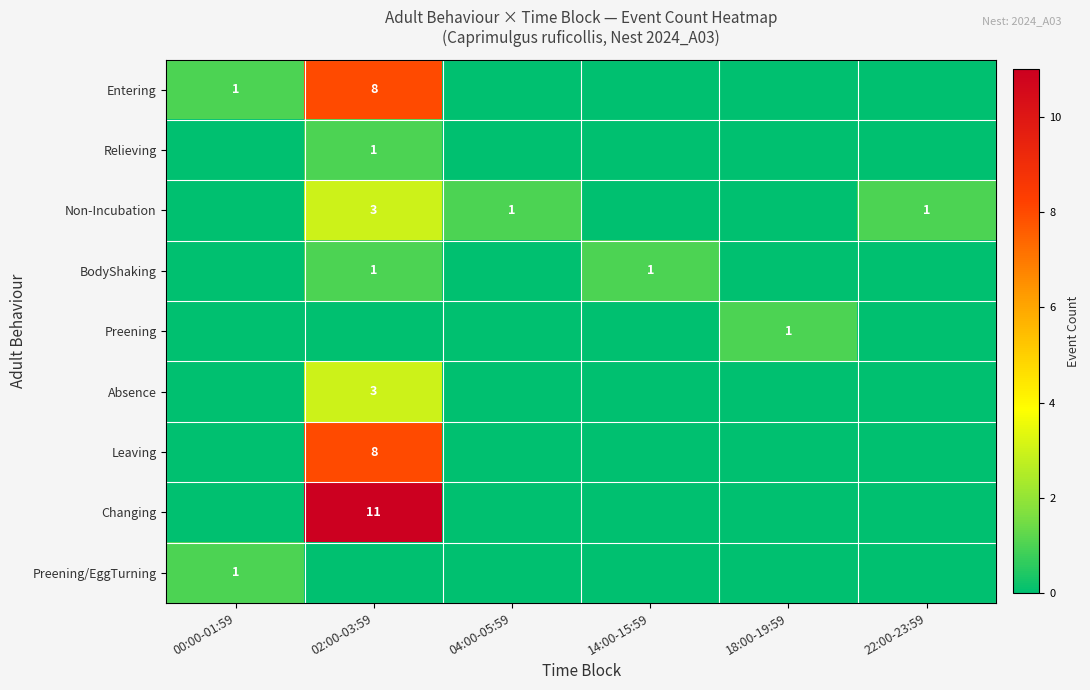

The BodyShaking series shows 1 at 14:00-15:59. True or false?

True